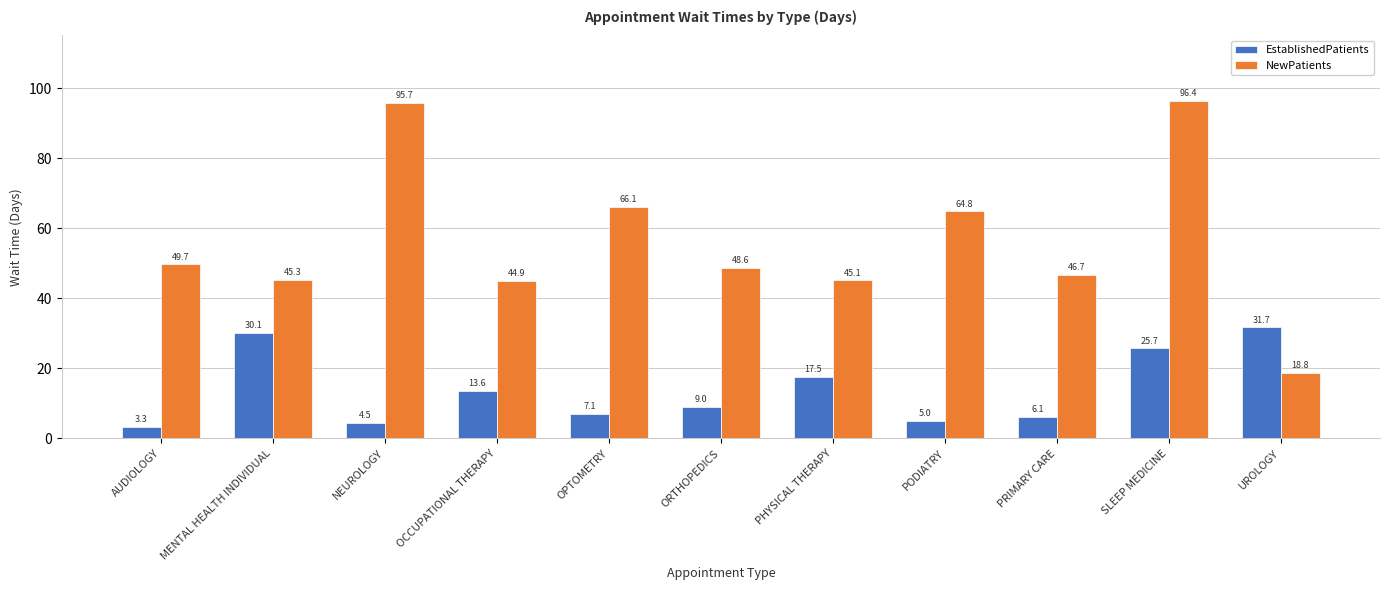

Count the number of categories in the chart.

11